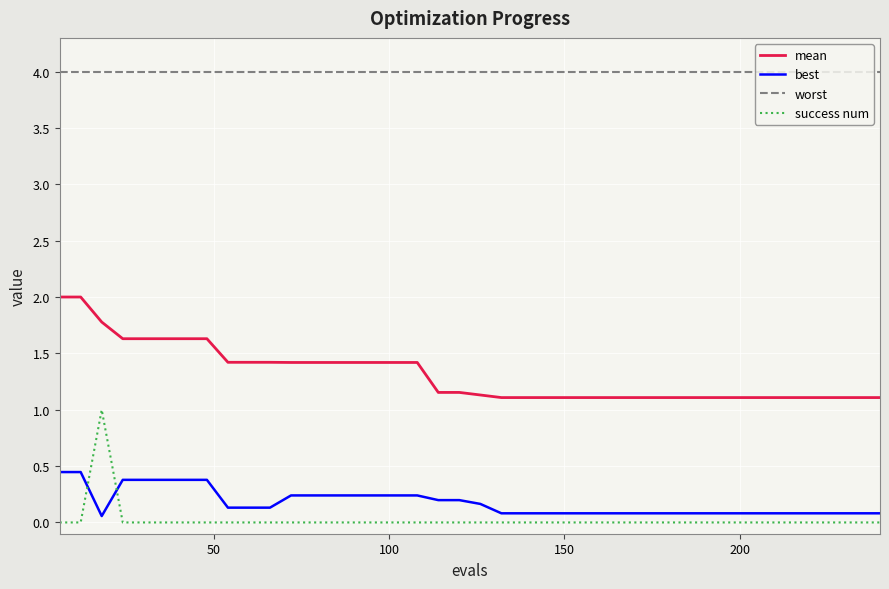

Which series has the largest total across all categories?

worst